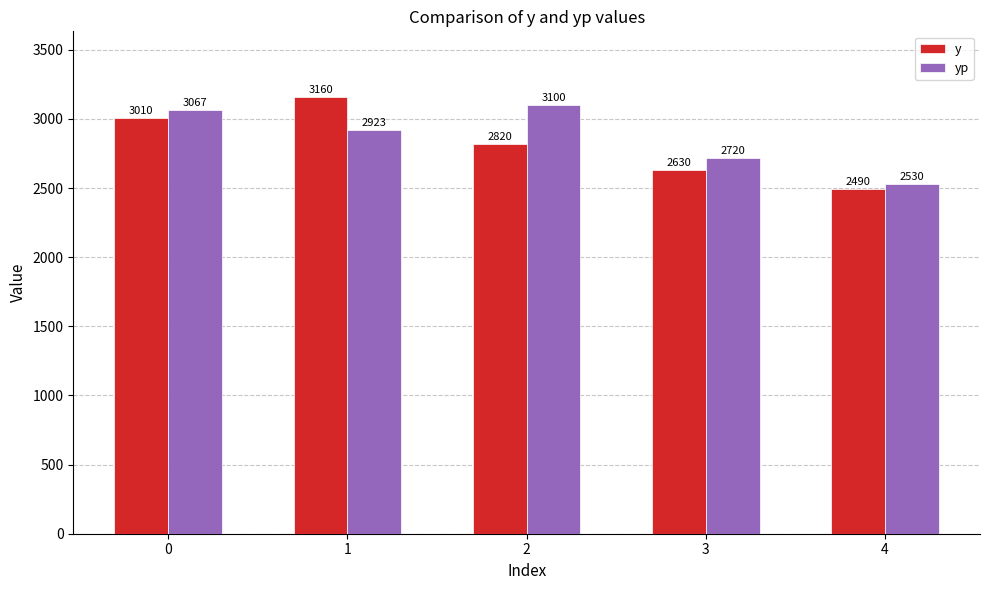

At 4, list the series in order from smallest to largest.

y, yp